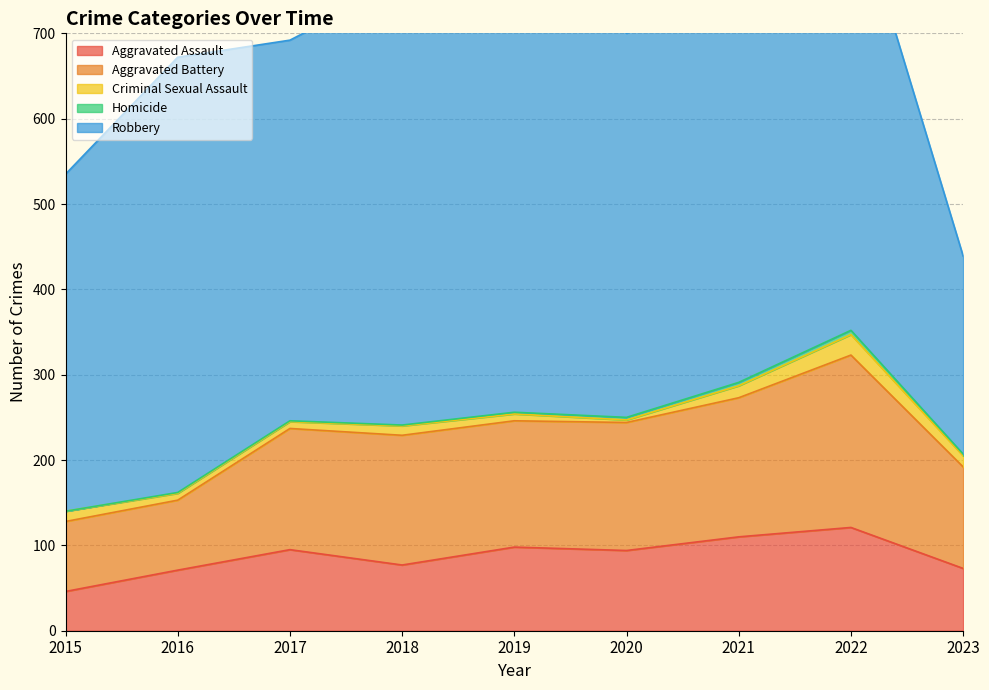

Reading right to left, transcribe all the data shown in this chart.

Aggravated Assault: 2023=73	2022=121	2021=110	2020=94	2019=98	2018=77	2017=95	2016=71	2015=46
Aggravated Battery: 2023=119	2022=202	2021=163	2020=150	2019=148	2018=152	2017=142	2016=82	2015=82
Criminal Sexual Assault: 2023=13	2022=24	2021=14	2020=3	2019=8	2018=11	2017=8	2016=8	2015=12
Homicide: 2023=2	2022=5	2021=4	2020=3	2019=2	2018=1	2017=1	2016=1	2015=0
Robbery: 2023=232	2022=521	2021=484	2020=450	2019=591	2018=519	2017=446	2016=510	2015=395